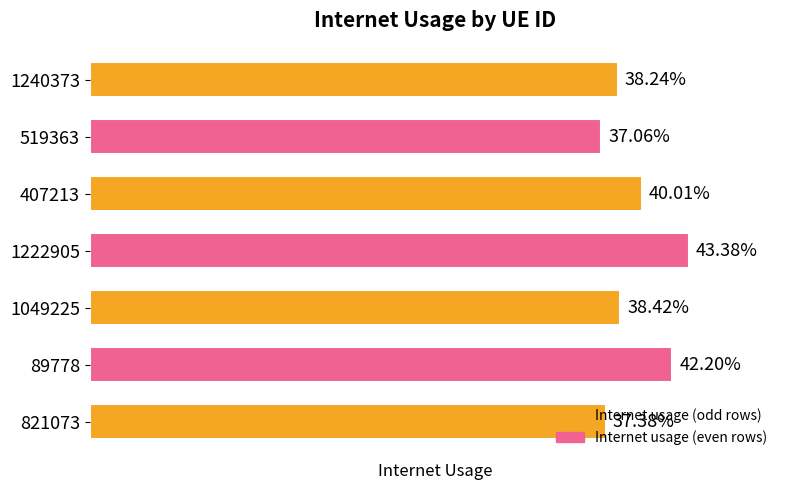

What is the average value?

0.4